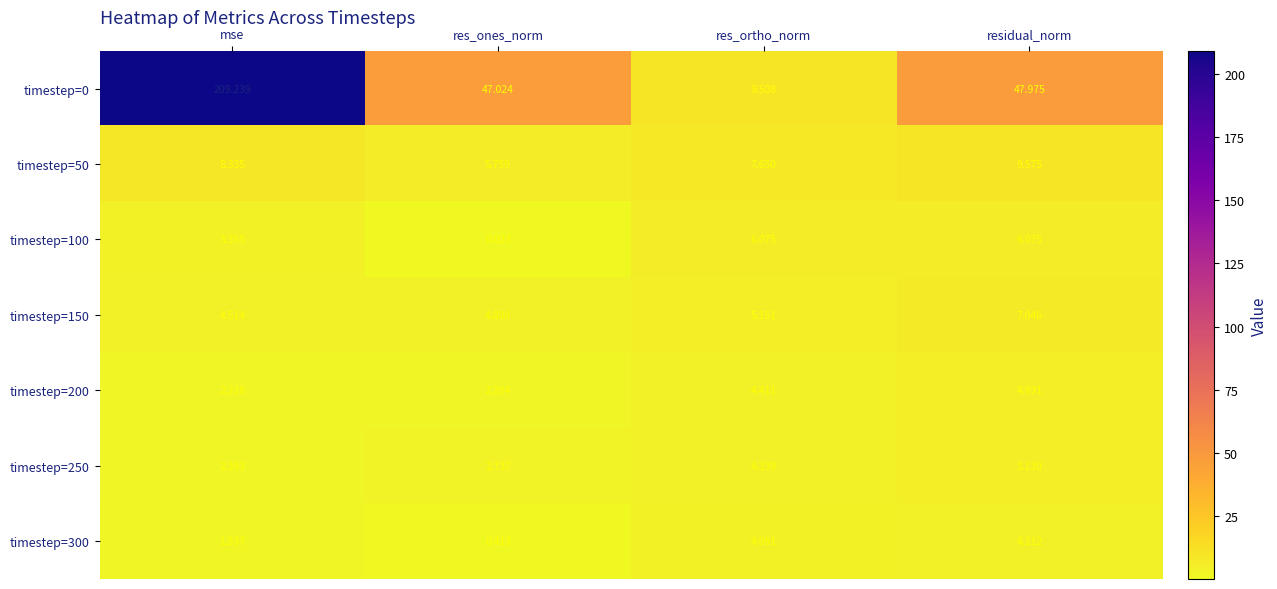

Rank the categories by timestep=200 value from lowest to highest.

res_ones_norm, mse, res_ortho_norm, residual_norm